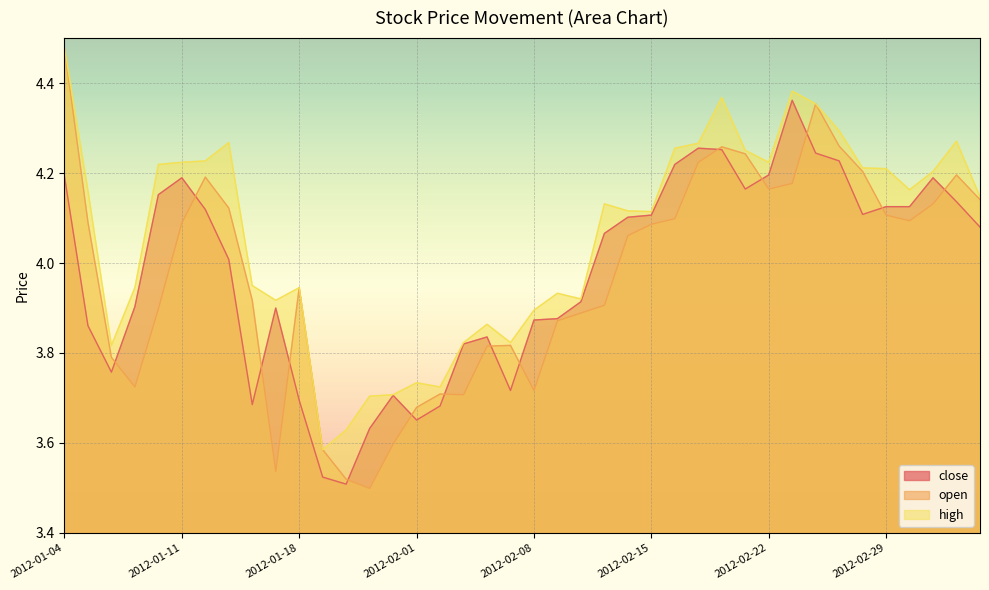

How many times do open and close cross each other?

14